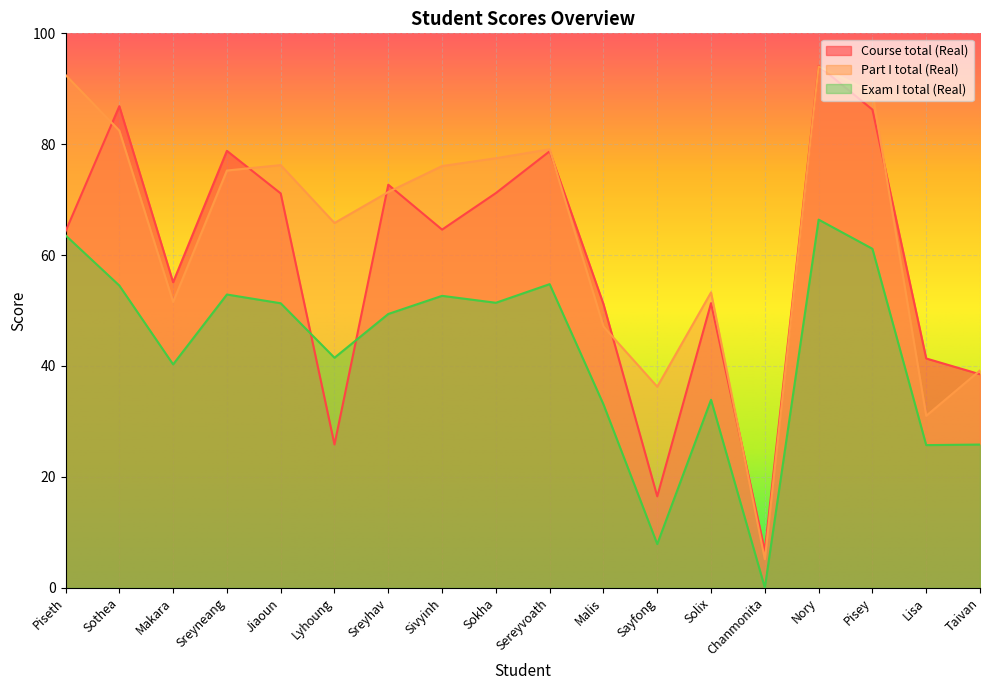

How many data points in Part I total (Real) are less than 75?

9